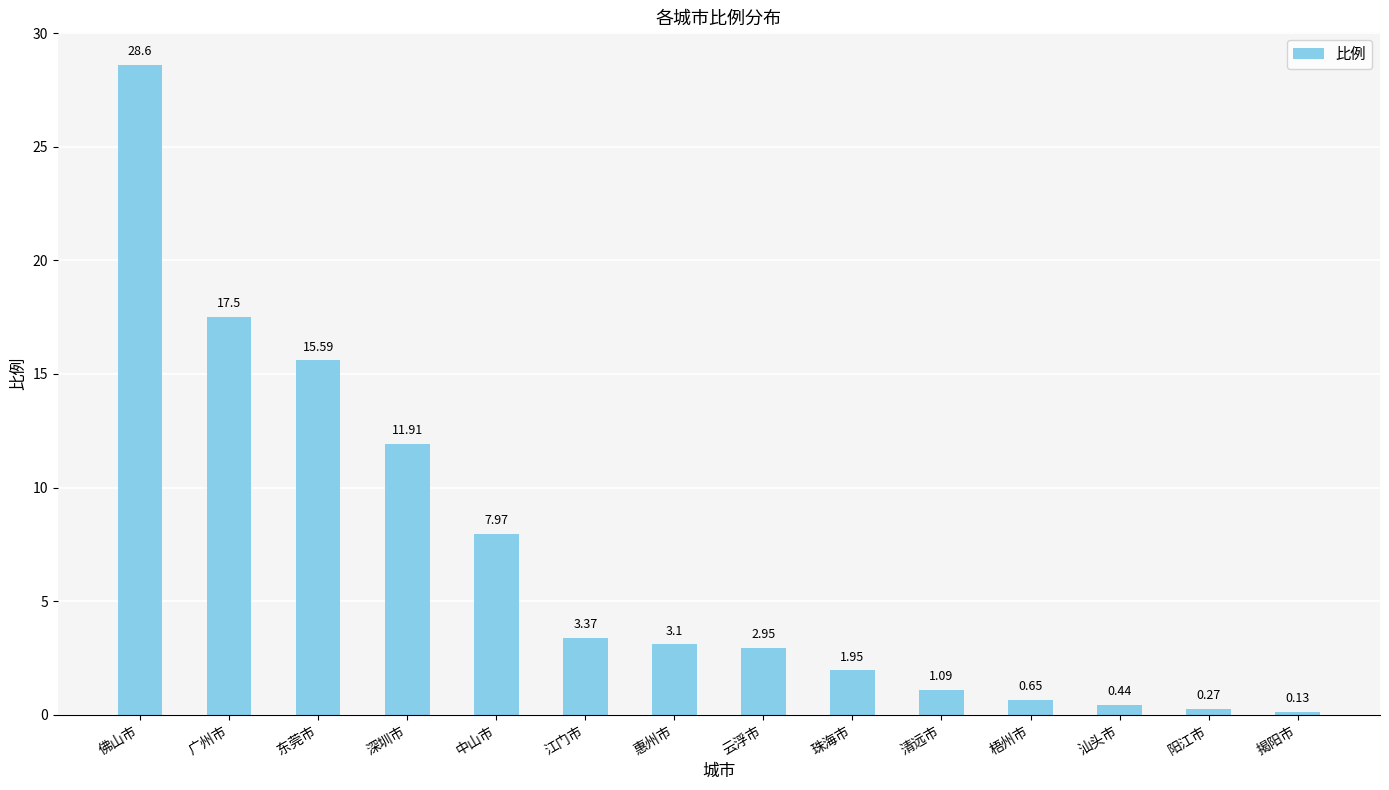

What is the label of the 6th bar from the left?

江门市